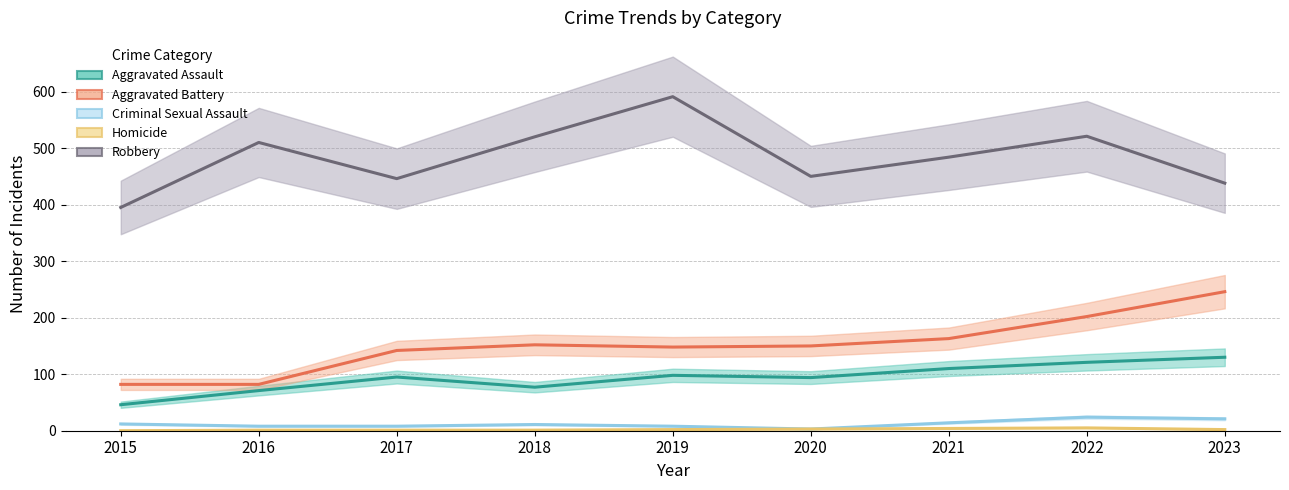

Which series has the largest total across all categories?

Robbery